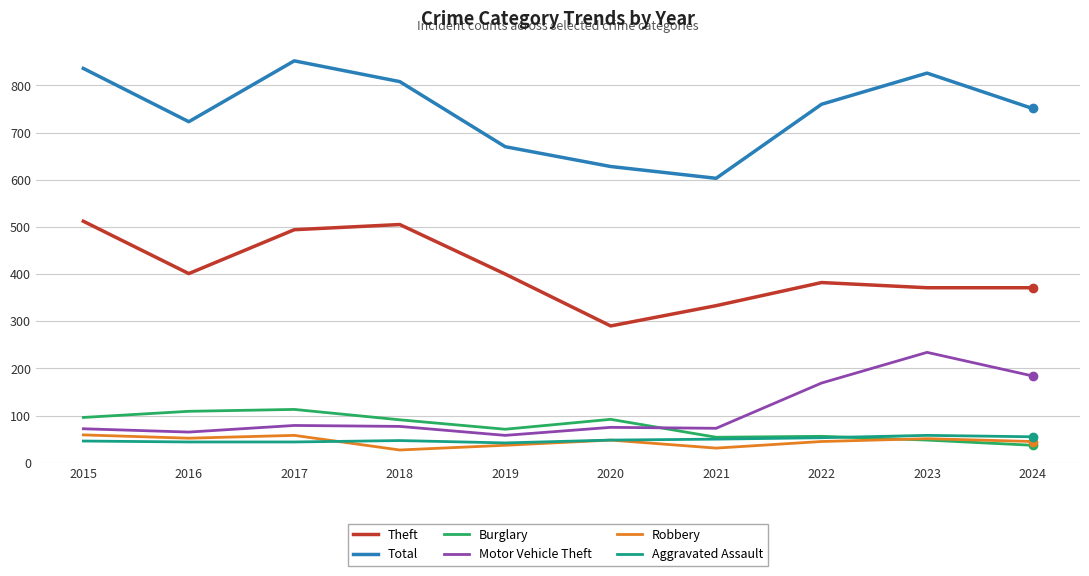

True or false: Robbery has more than 0 points higher than both neighbors.

True